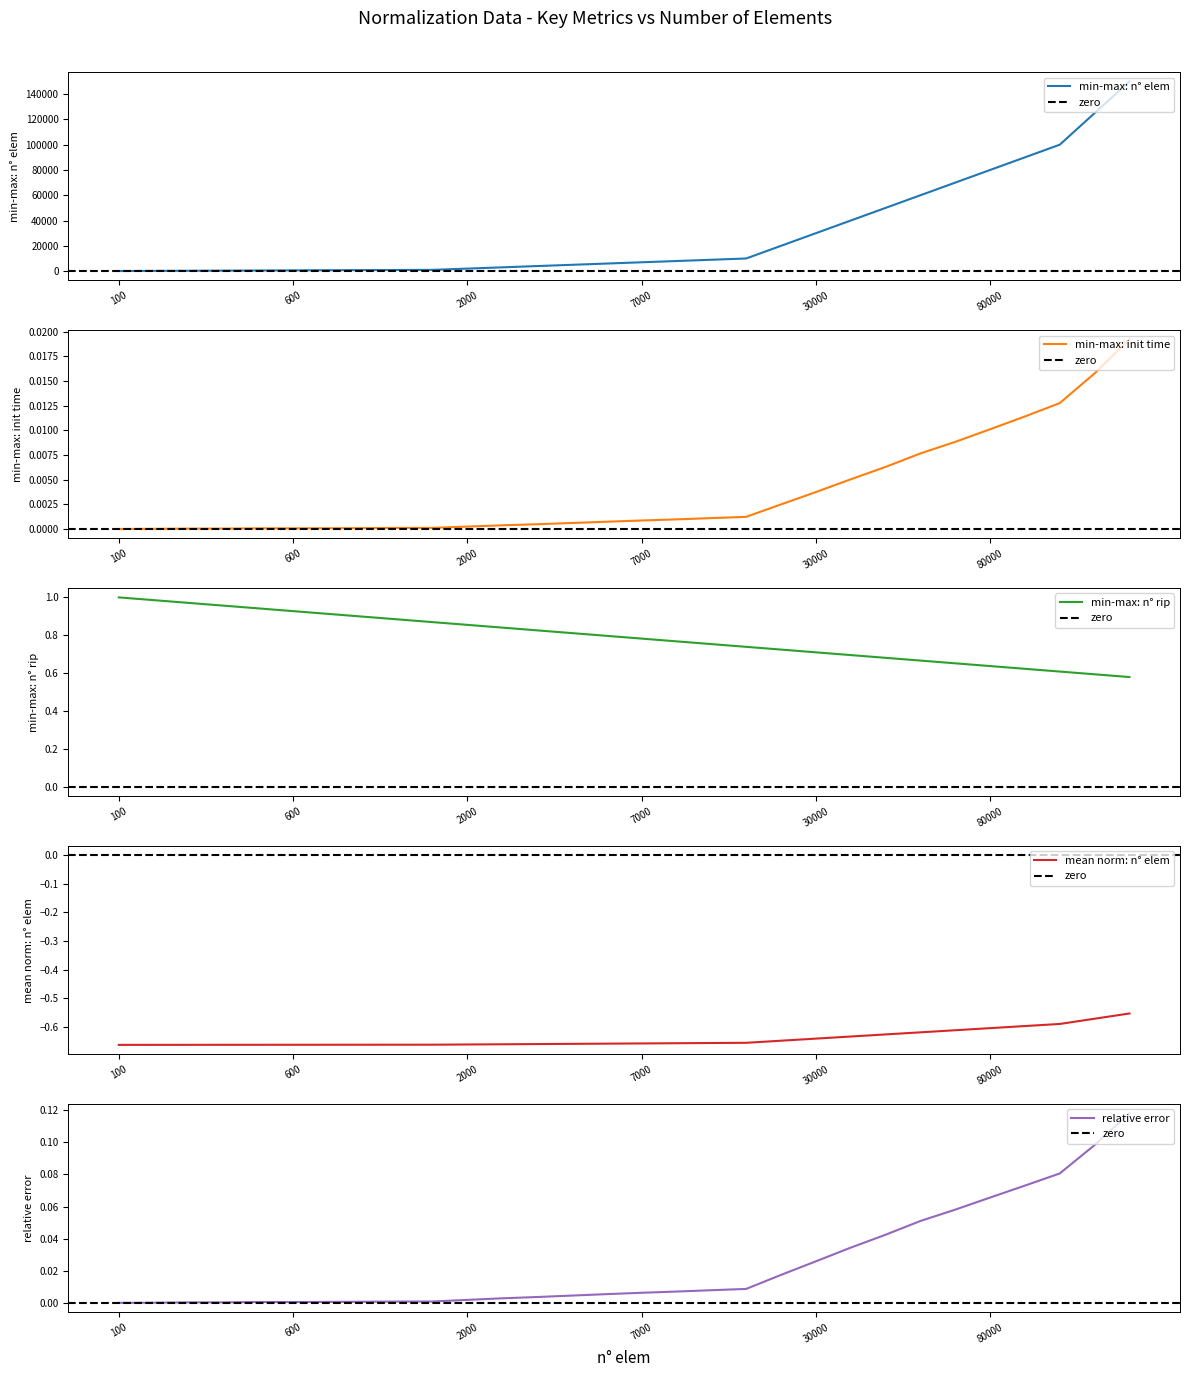

How many lines are shown in the chart?

5